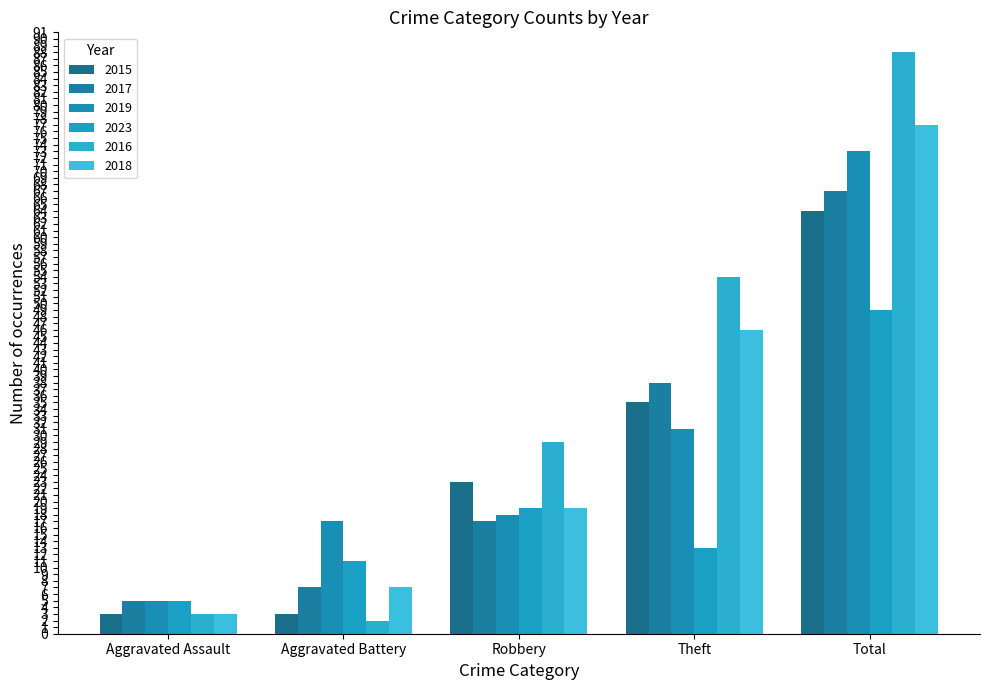

List the series in order of their peak value, highest first.

2016, 2018, 2019, 2017, 2015, 2023